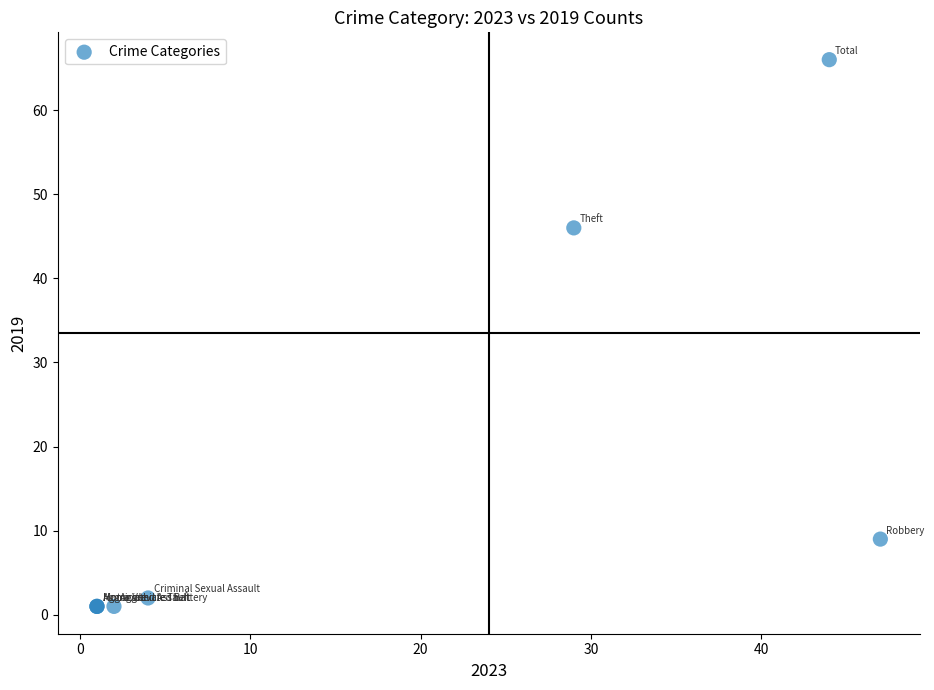

What Y value in the scatter plot is closest to 33?

46